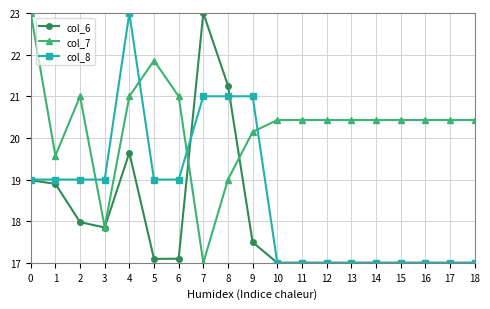

Between 1 and 18, which series saw the biggest shift?

col_8